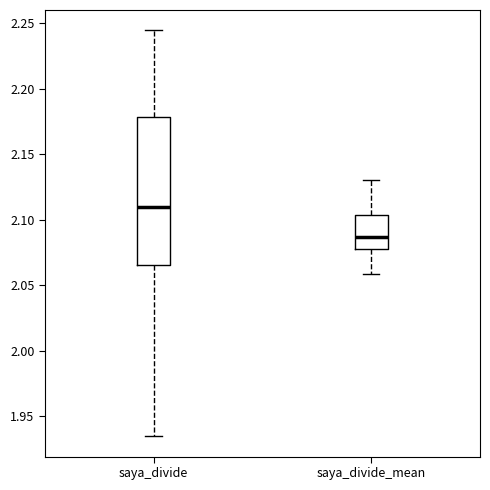

Which box's median line is the highest?

saya_divide